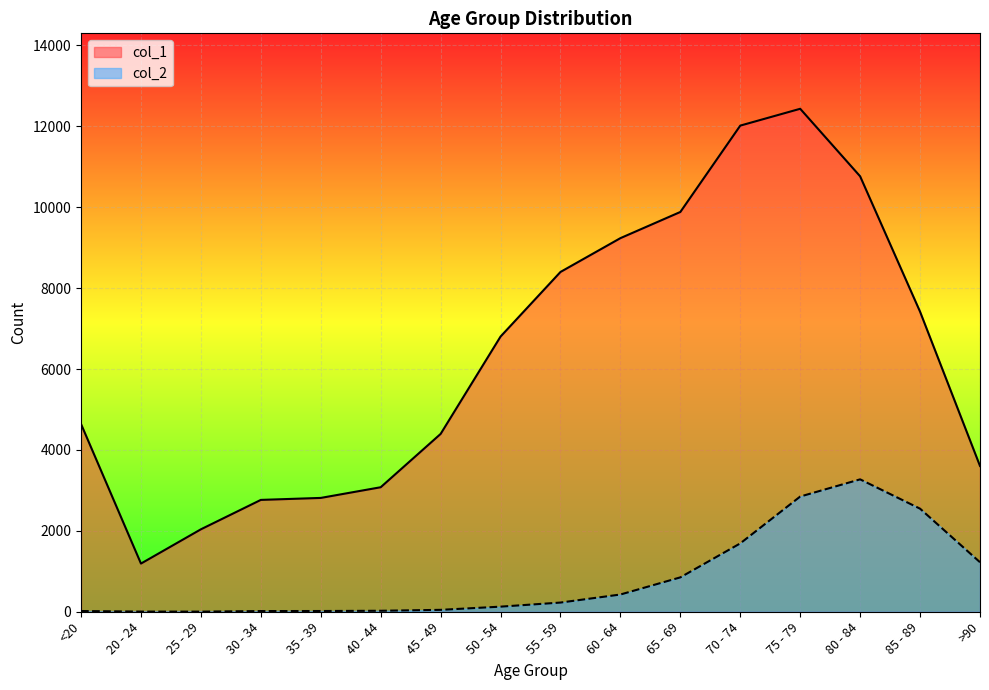

Where is the first local minimum for col_2?

25 - 29